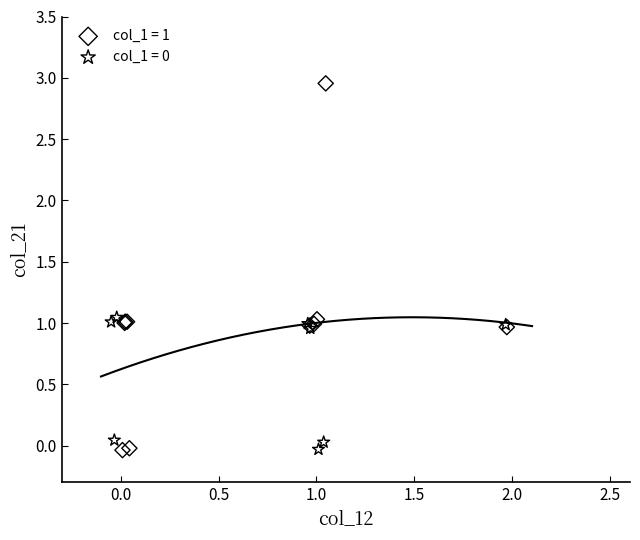

Which series has the widest spread of Y values?

col_1 = 1